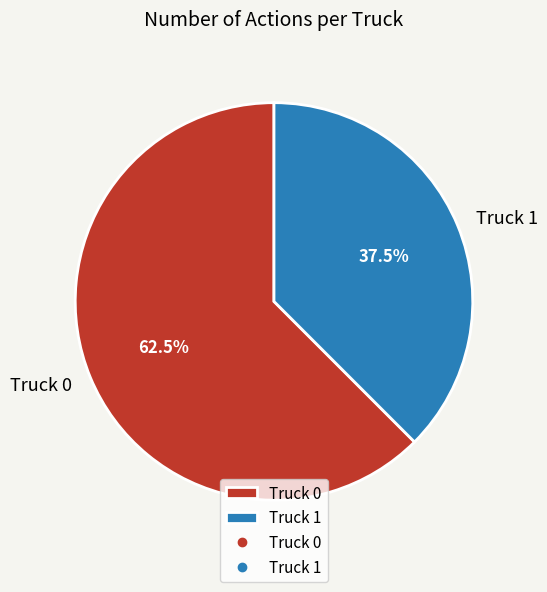

Is there any slice that represents more than half of the pie?

Yes